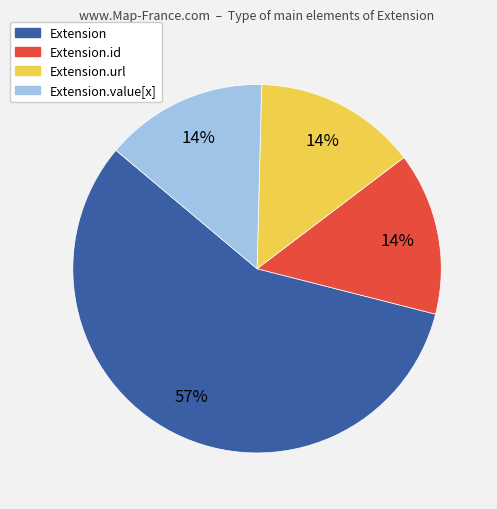

To the nearest percent, what is the difference between the largest and smallest slice percentages?

43%